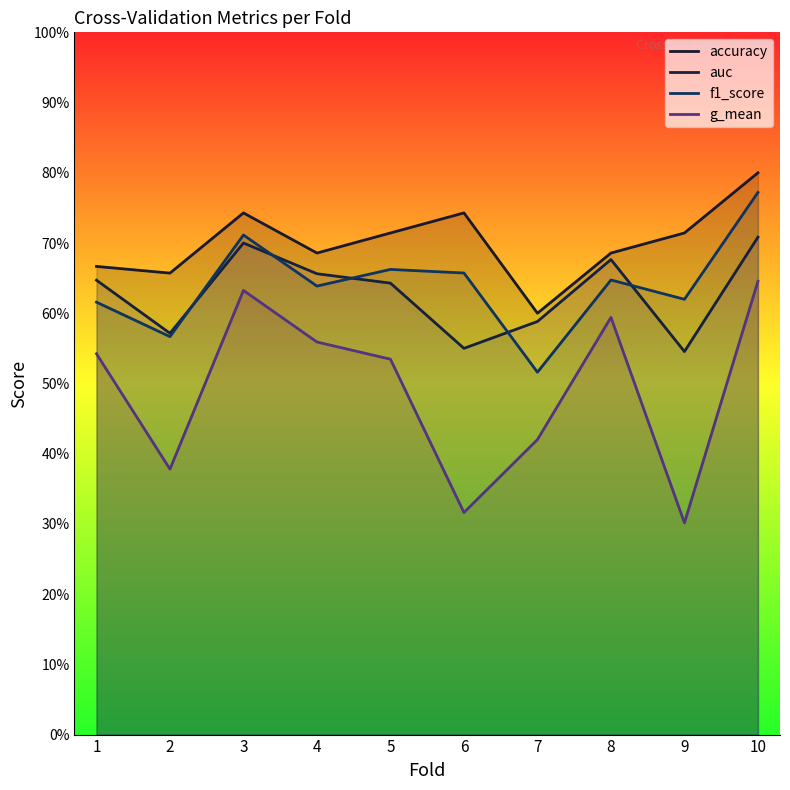

The accuracy series shows 0.7 at 4. True or false?

True